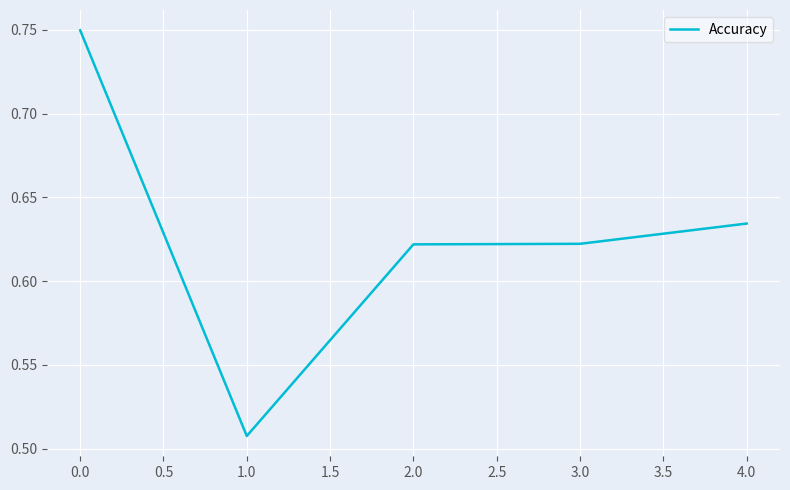

What is the sum of all values?

3.1